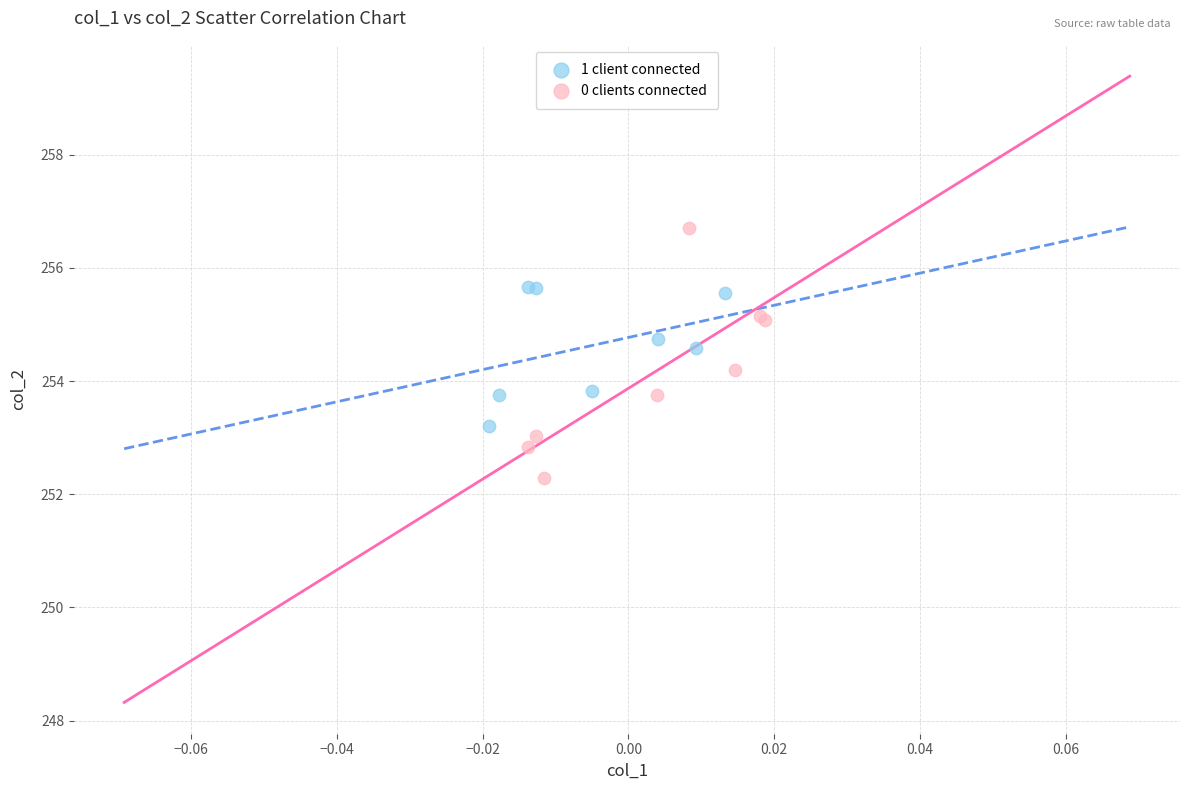

Which series has the largest Y range (max minus min)?

0 clients connected